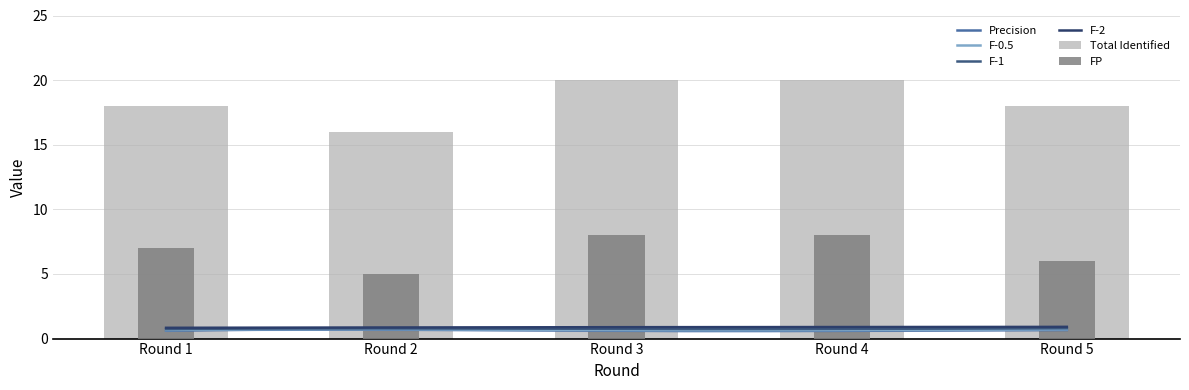

Where is F-1 nearest to the value 0?

1